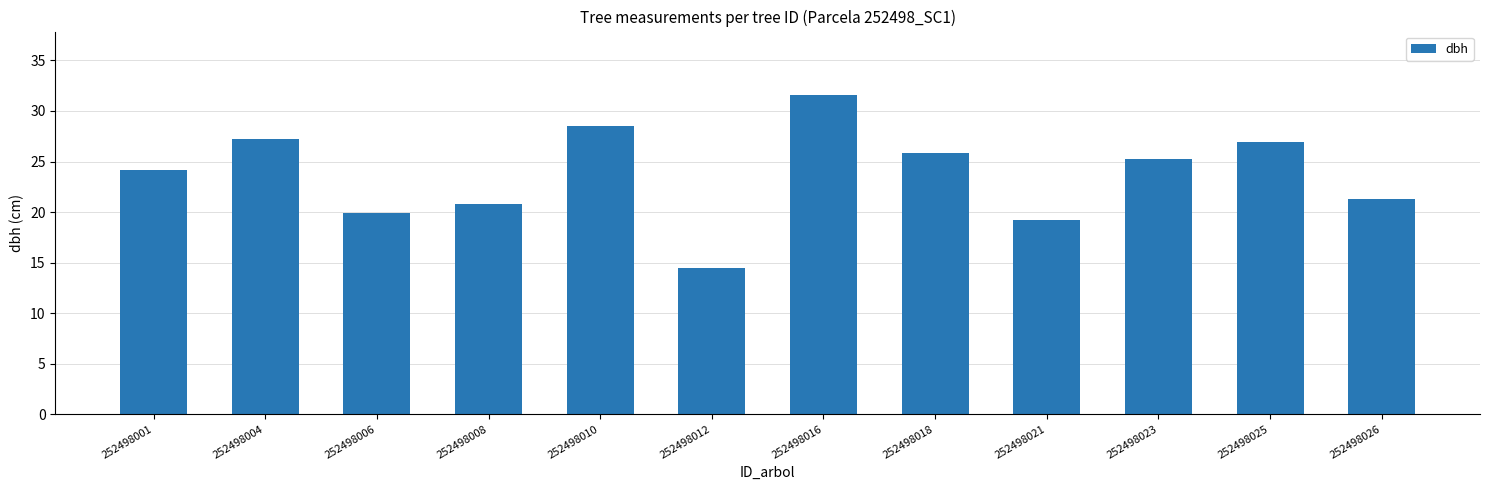

What is the average value?

23.8